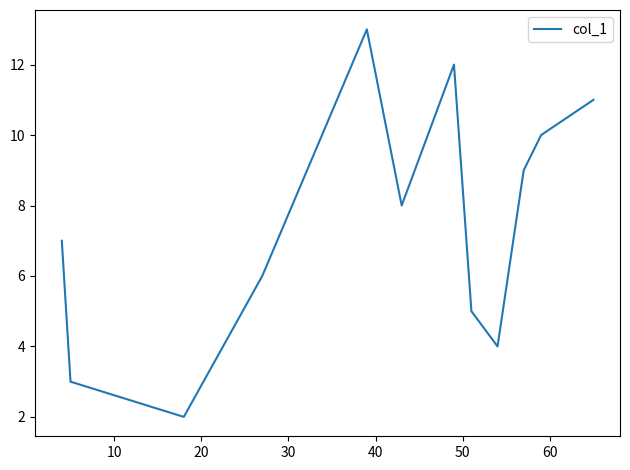

What is the maximum value shown in the chart?

13